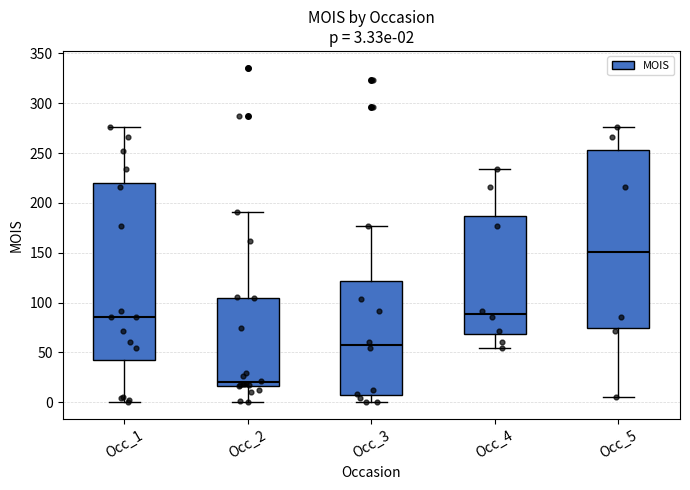

Which box's median line is the highest?

Occ_5